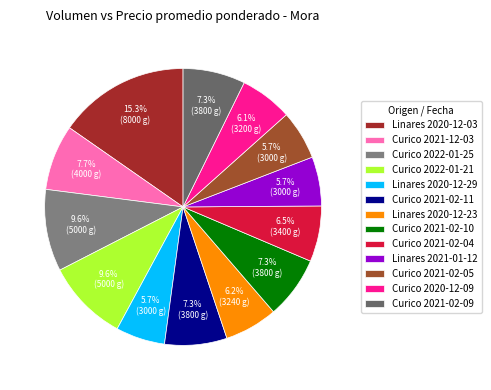

How many segments does this pie chart have?

13